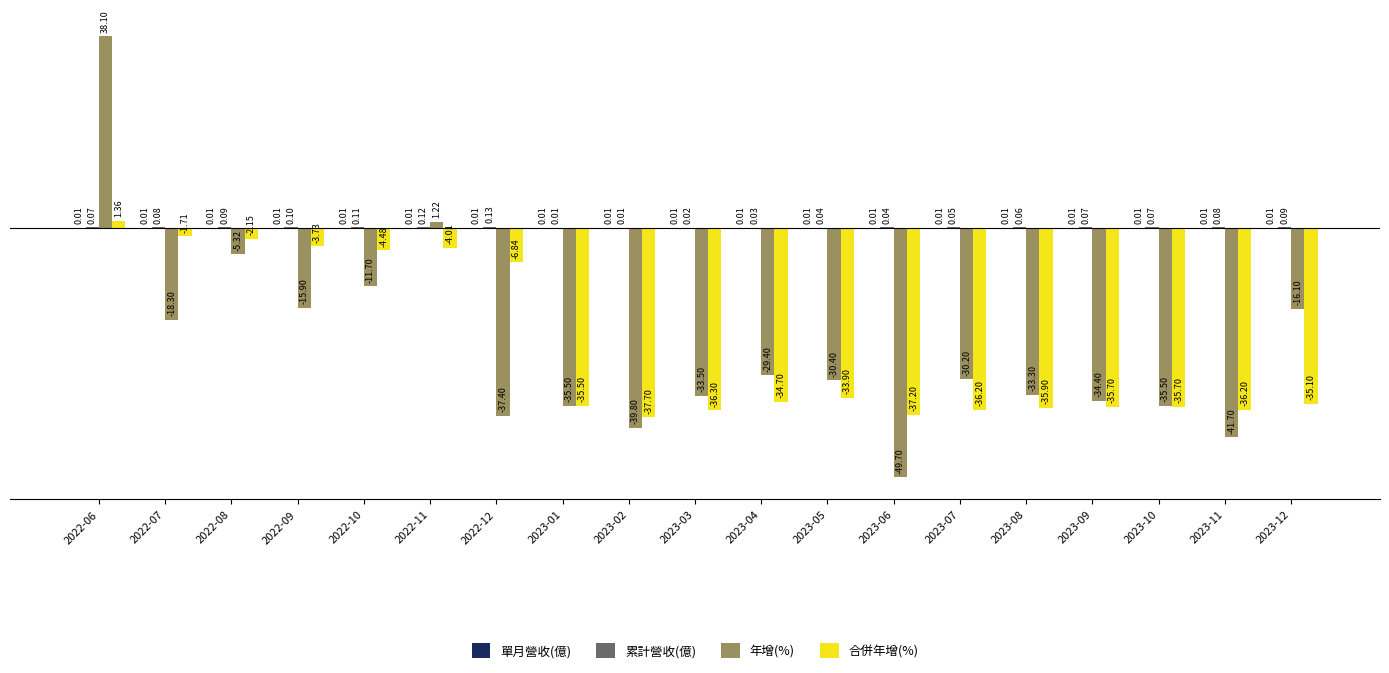

Which series changed the most between 2023-01 and 2023-09?

年增(%)